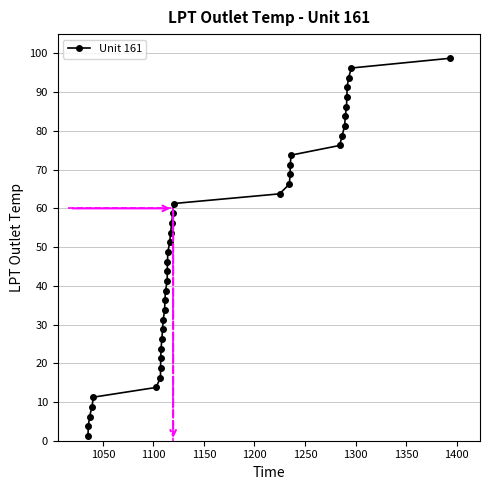

What is the greatest value displayed?

98.8